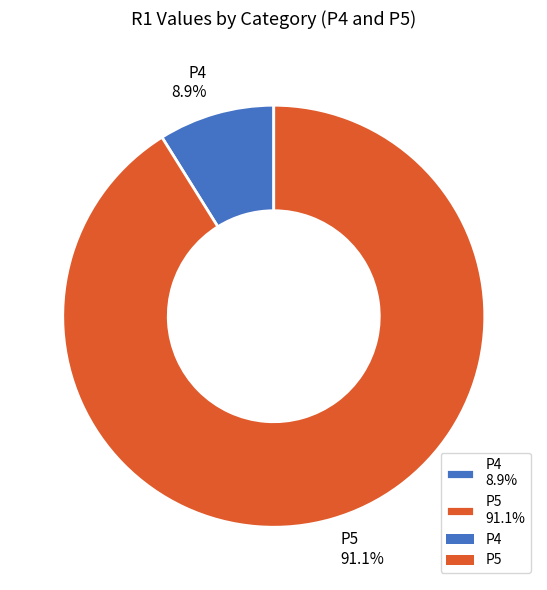

What percentage is NOT represented by P5?

8.9%